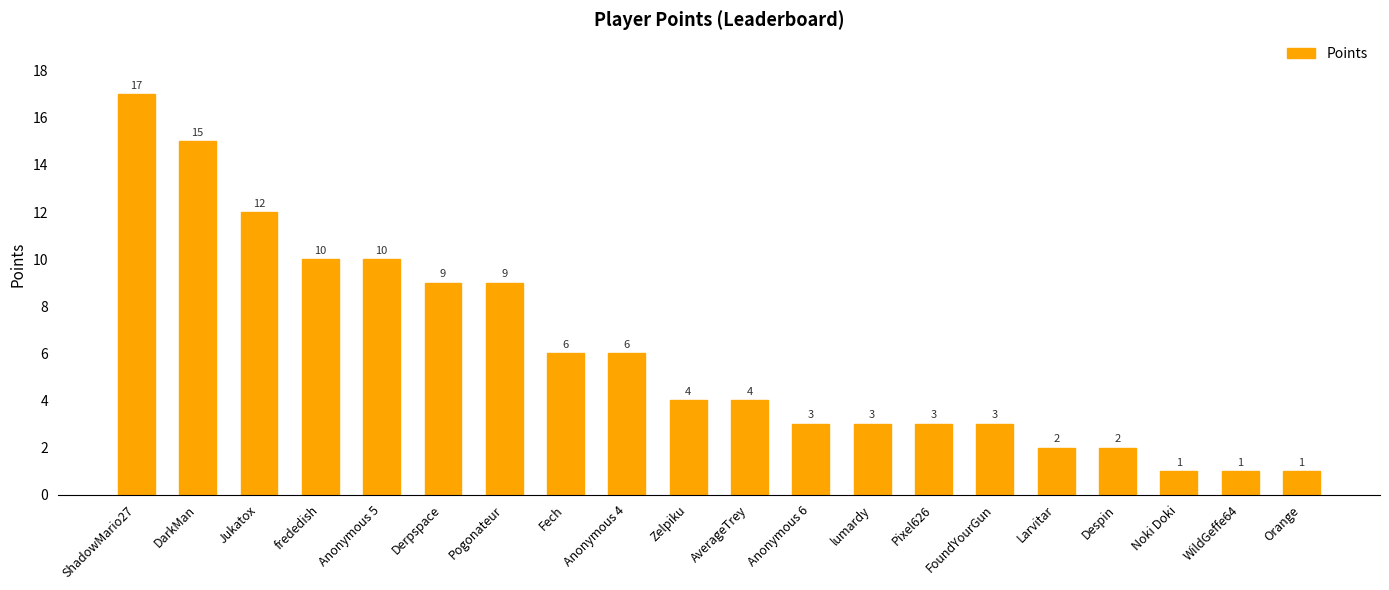

How many values are below 4?

9